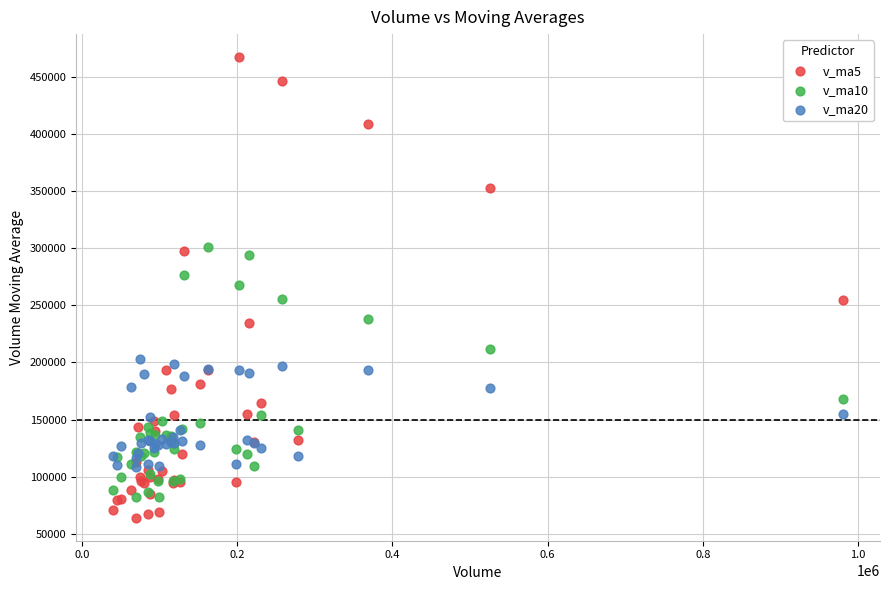

Which series has the largest Y range (max minus min)?

v_ma5